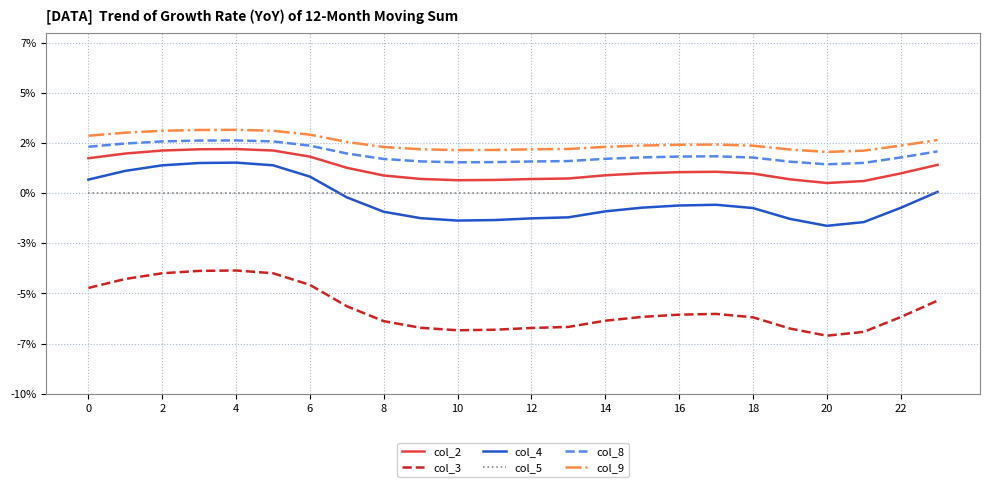

Is this an area chart (filled region under the line)?

No